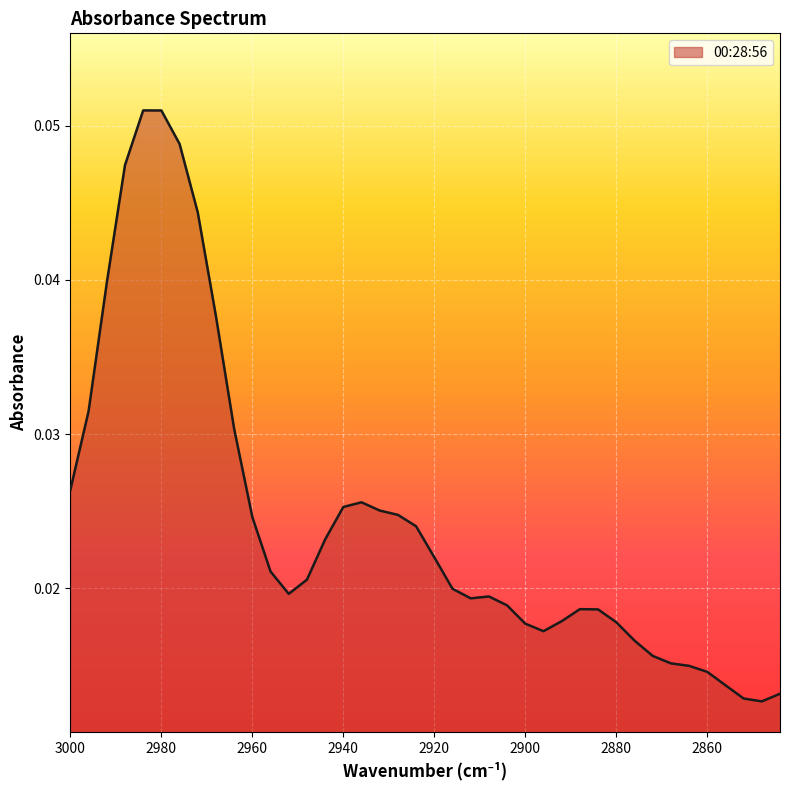

Where is the first local minimum?

2952